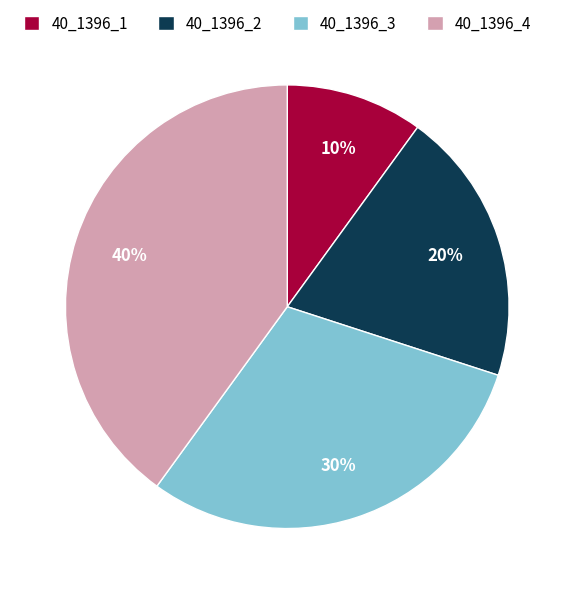

How many segments does this pie chart have?

4